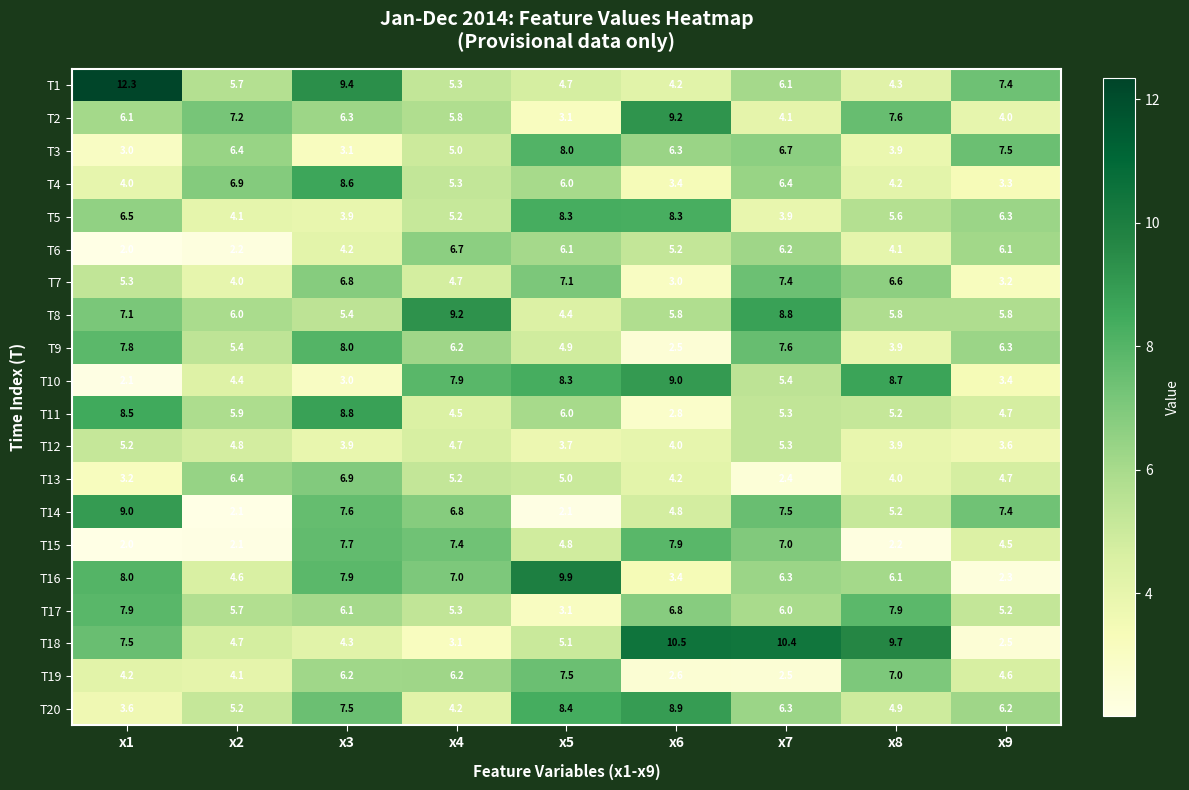

Which series has the largest range (max minus min)?

T1